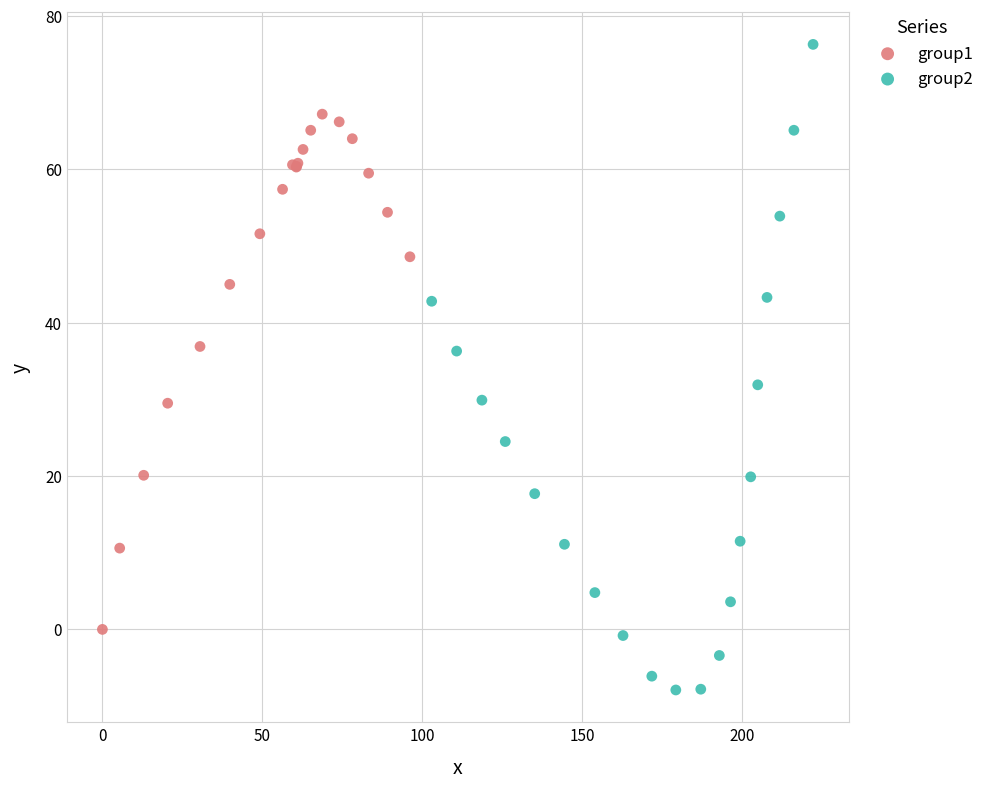

Which series has the largest Y range (max minus min)?

group2